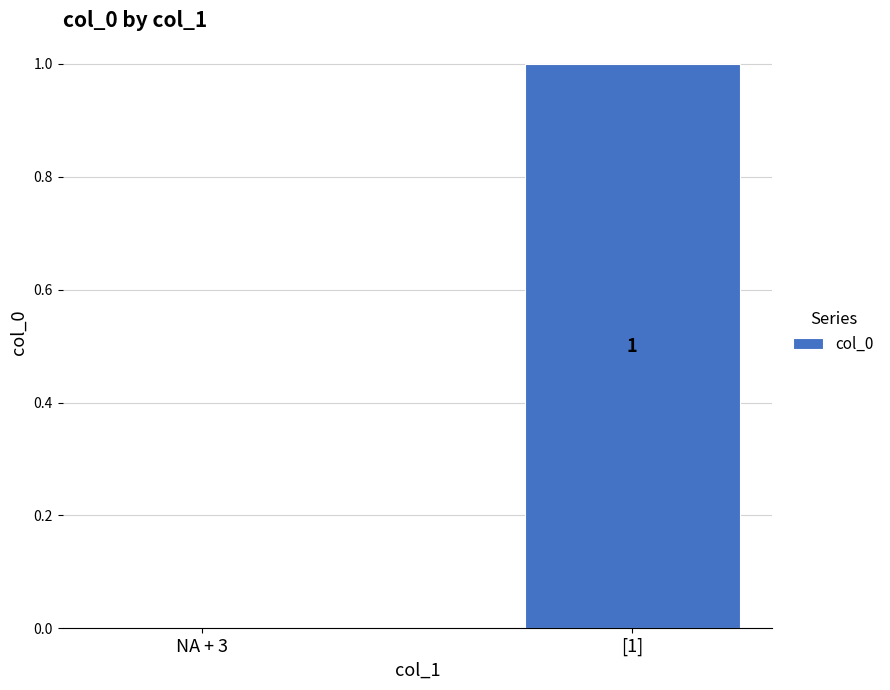

True or false: the data shows 1 at [1].

True